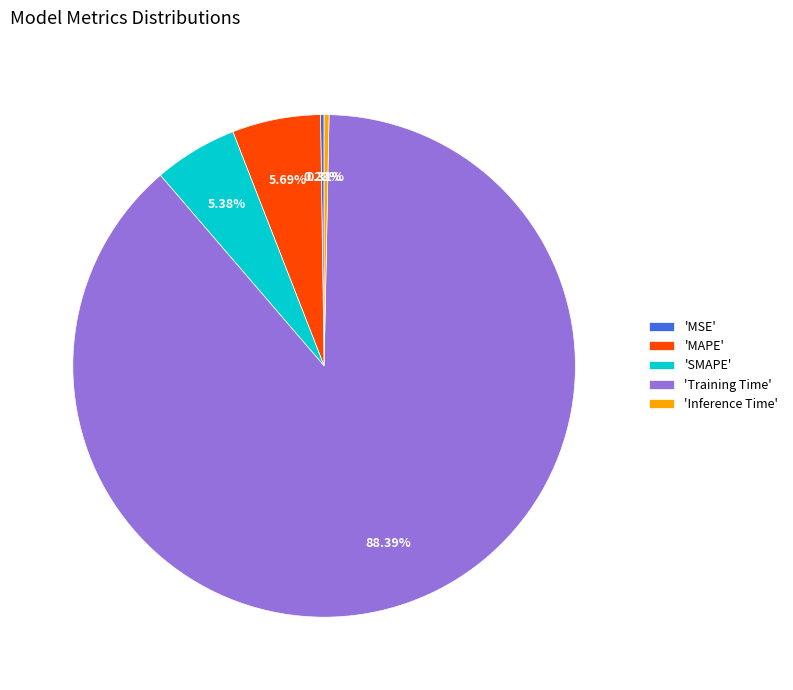

Is there any slice that represents more than half of the pie?

Yes